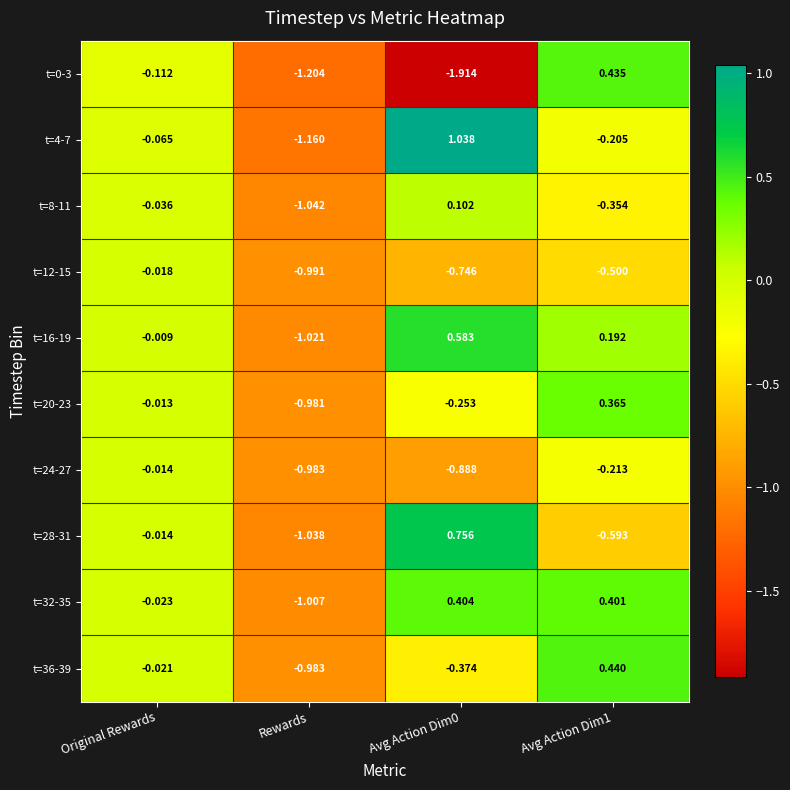

Is the value of t=32-35 at Original Rewards greater than the value of t=0-3 at Original Rewards?

Yes